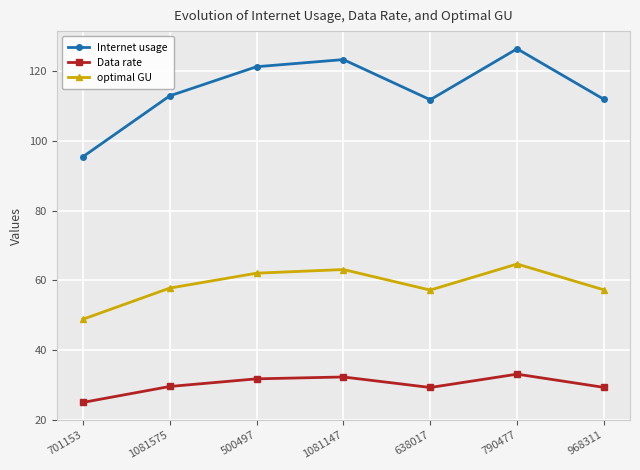

What is the difference between the maximum and minimum values in the optimal GU series?

15.8